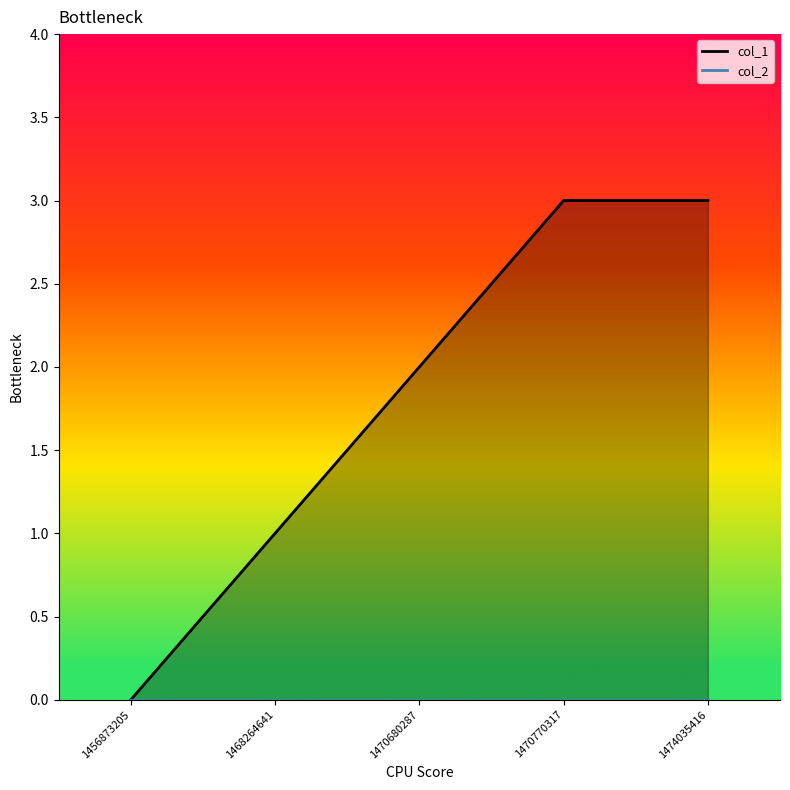

What is the average value?

2